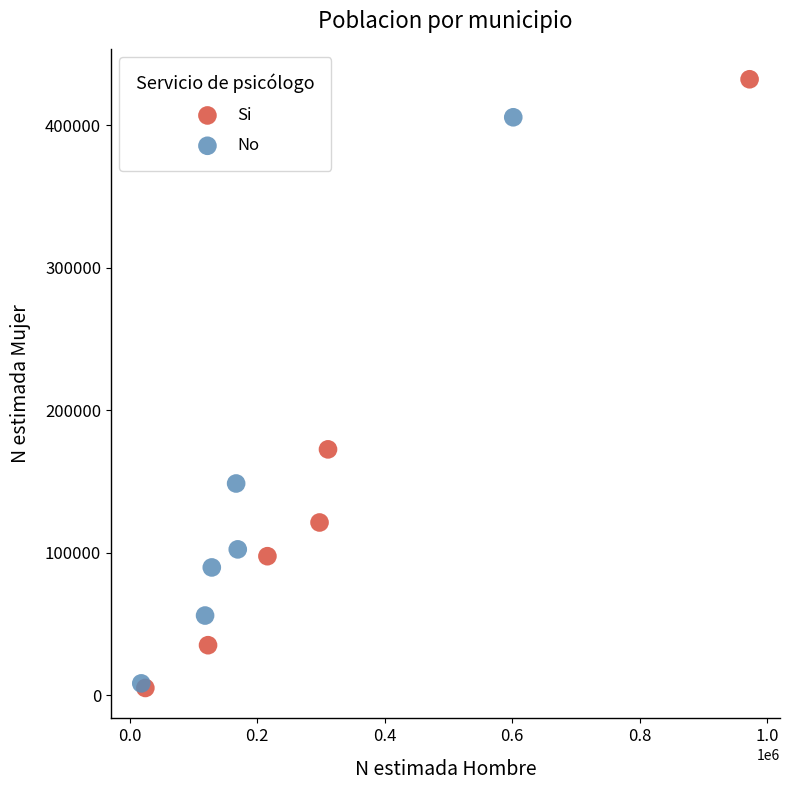

Which series has the widest spread of Y values?

Si